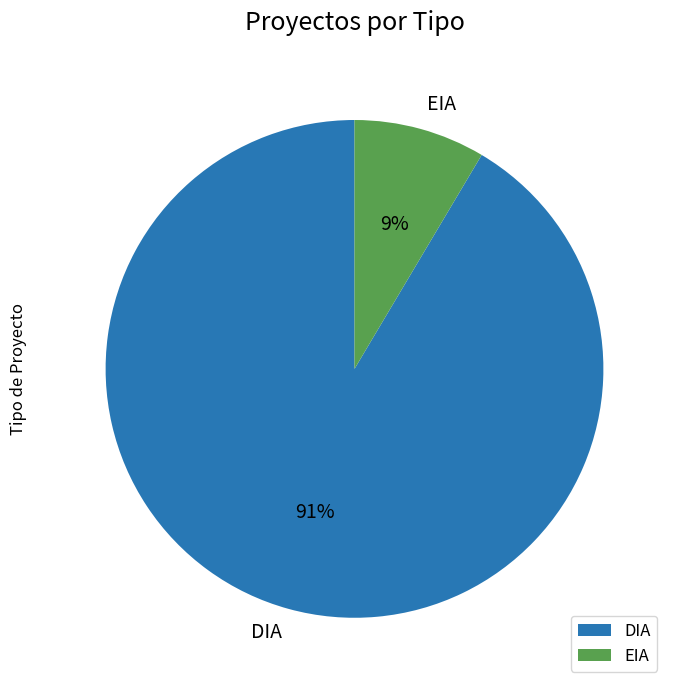

Between EIA and DIA, which is larger?

DIA